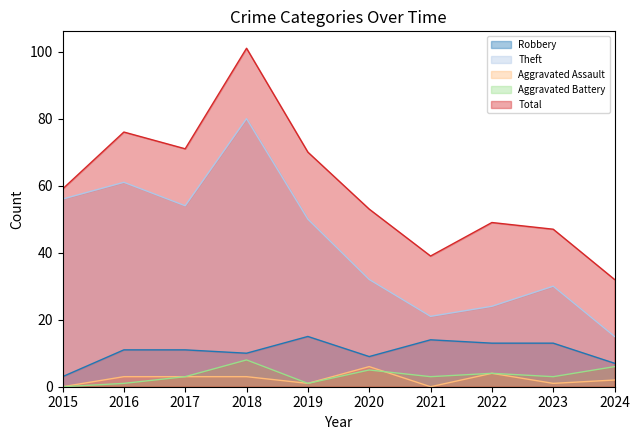

Count the number of categories in the chart.

10